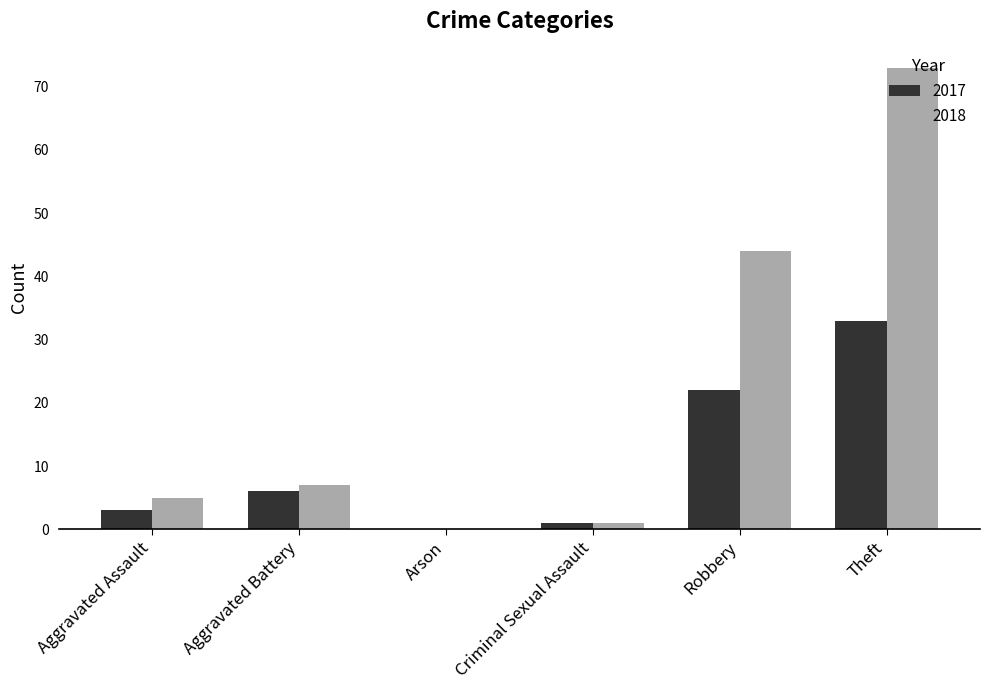

At which label is 2018 closest to 36?

Robbery